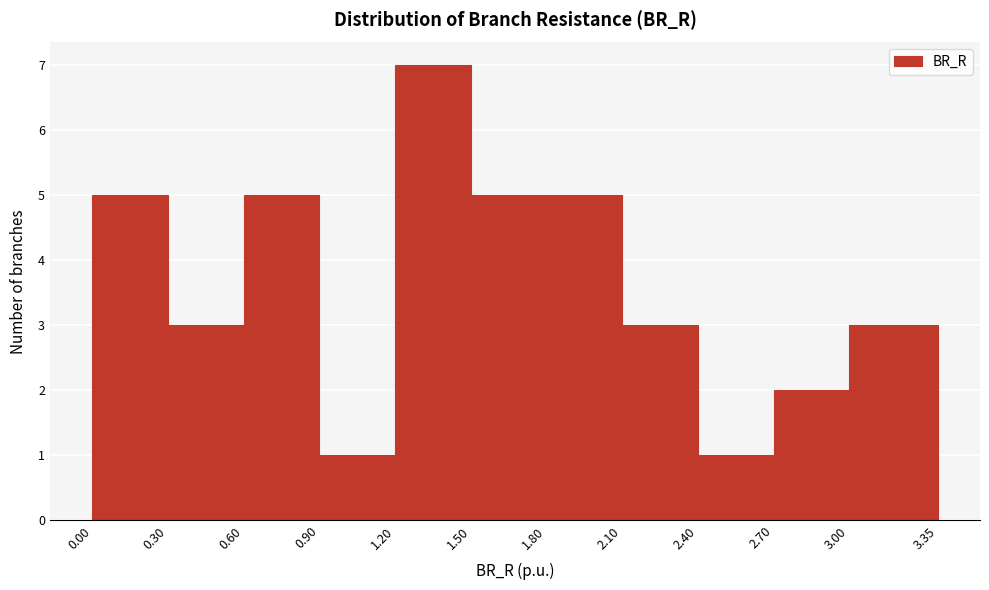

Reading left to right, transcribe this chart: for each bar, give the range it covers on the x-axis and its height. The values are not printed on the chart, so give them approximately, as read against the axis.

0.00 to 0.30: 5
0.30 to 0.60: 3
0.60 to 0.90: 5
0.90 to 1.20: 1
1.20 to 1.50: 7
1.50 to 1.80: 5
1.80 to 2.10: 5
2.10 to 2.40: 3
2.40 to 2.70: 1
2.70 to 3.00: 2
3.00 to 3.35: 3